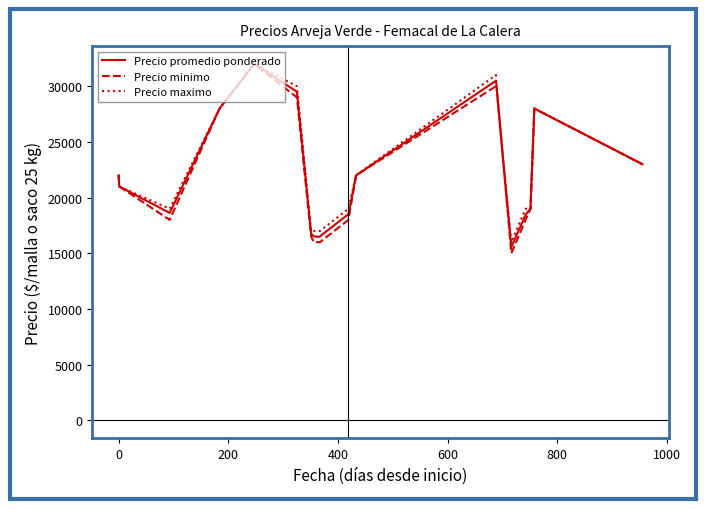

What is the minimum value shown in the chart?

15000